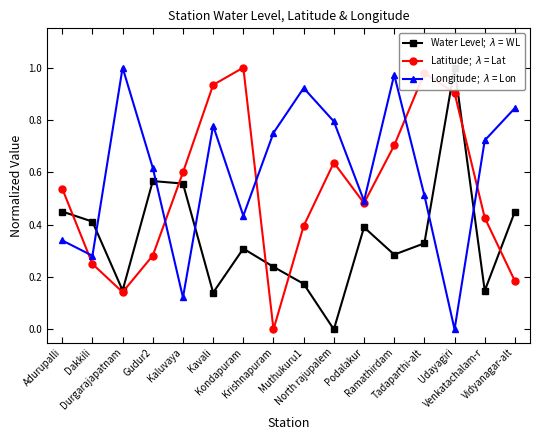

What is the difference between the second highest and second lowest values in the Latitude;  $\lambda$ = Lat series?

0.8